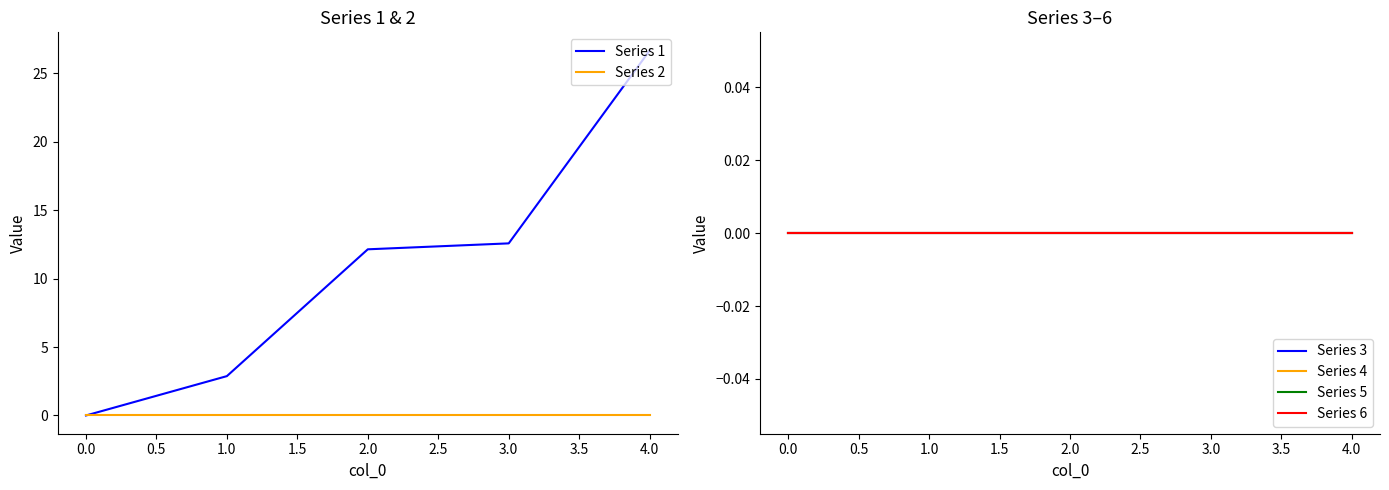

What are all the series names shown in the legend?

Series 1, Series 2, Series 3, Series 4, Series 5, Series 6